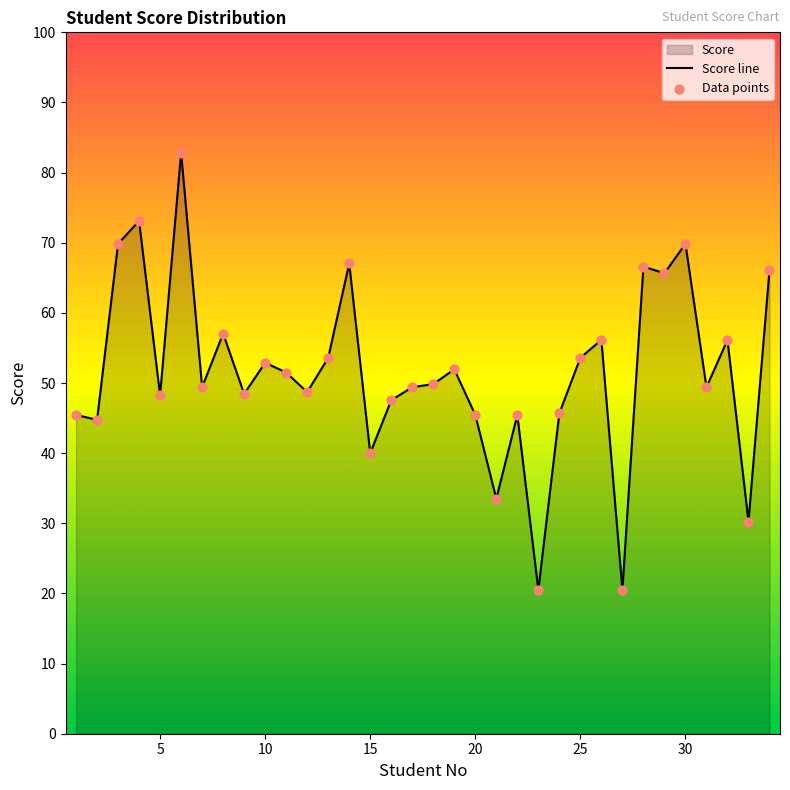

What is the ratio of the value at 31 to the value at 34?

0.7